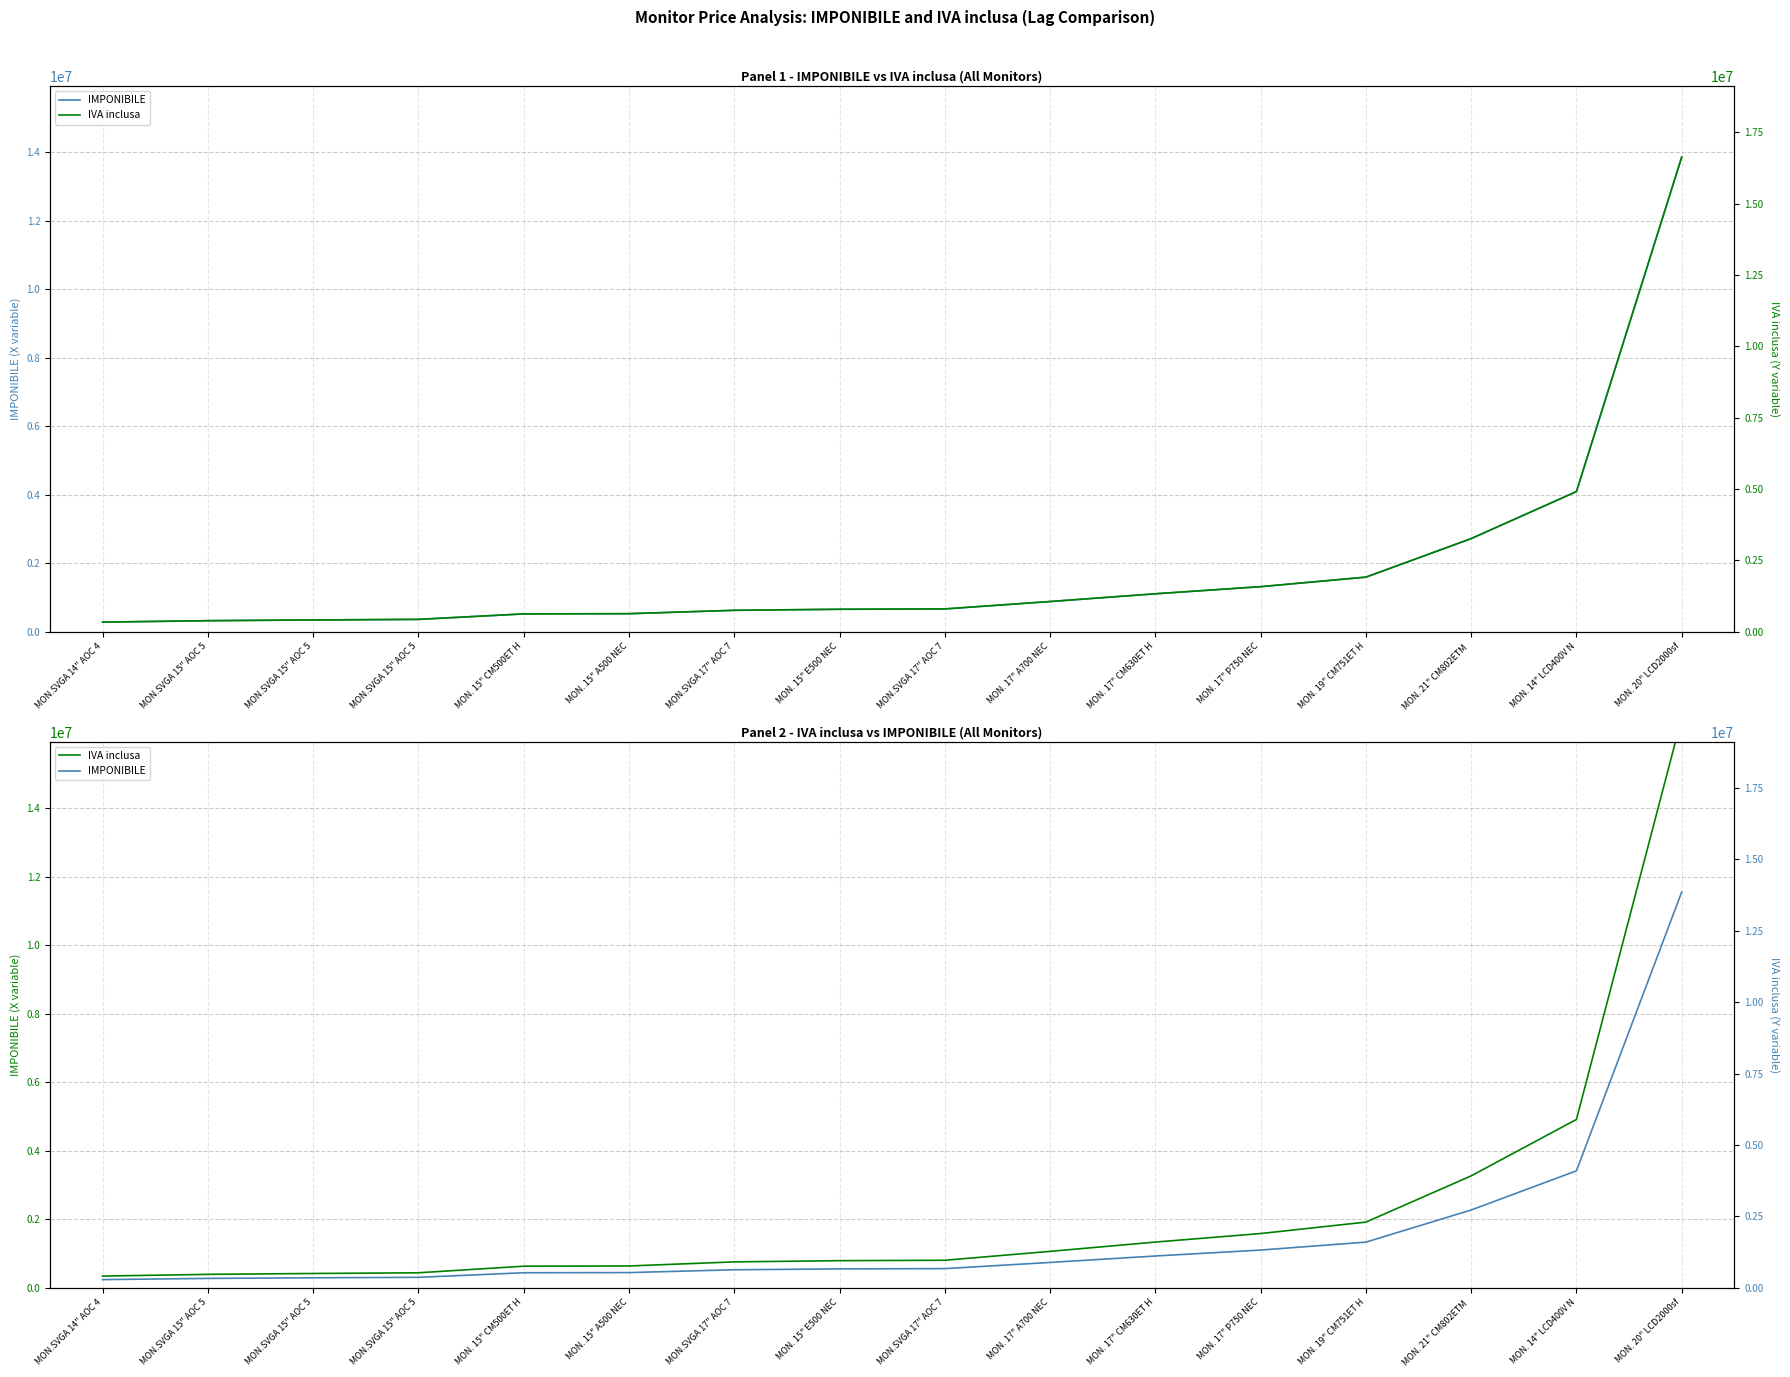

How many lines are shown in the chart?

2